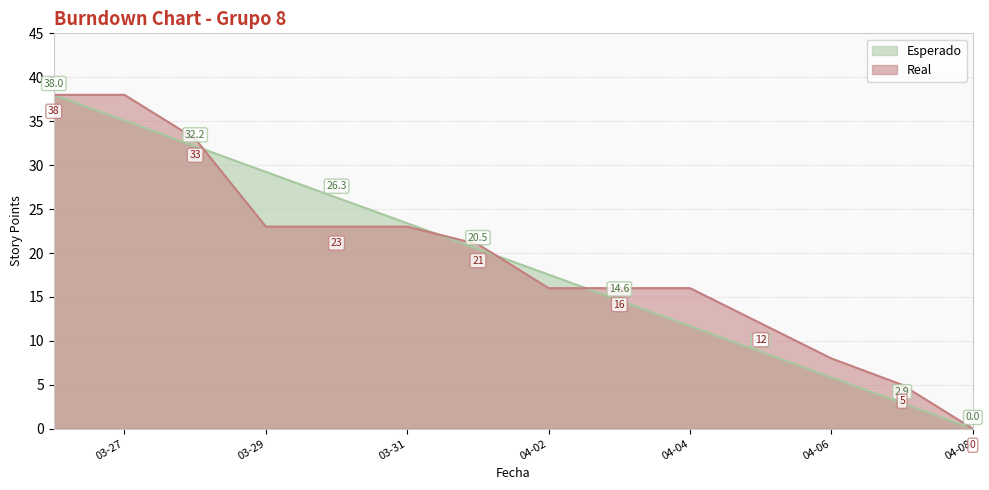

At which label does Real reach its minimum?

04-08